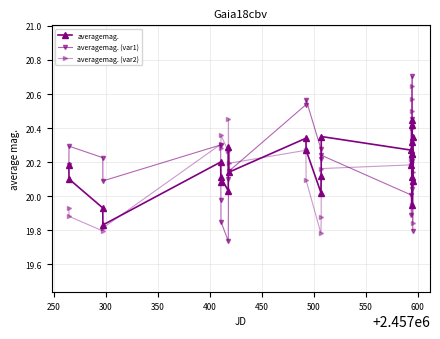

At how many categories does at least one series exceed 19?

26